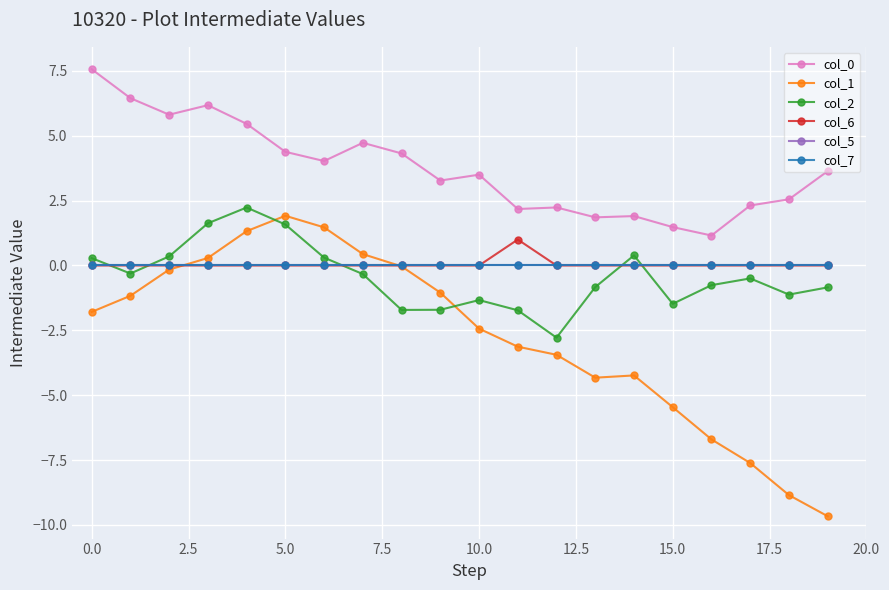

Is this an area chart (filled region under the line)?

No